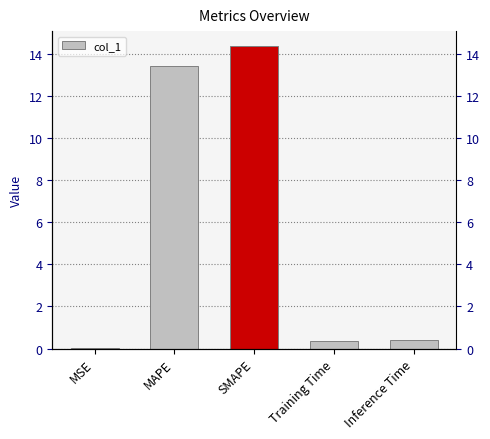

How many bars are there in total?

5